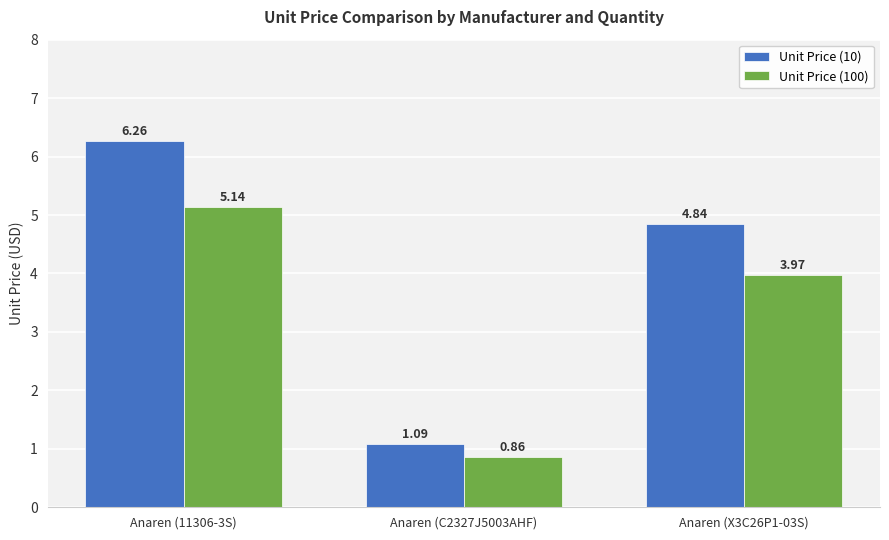

List the series in order of their overall mean, lowest first.

Unit Price (100), Unit Price (10)